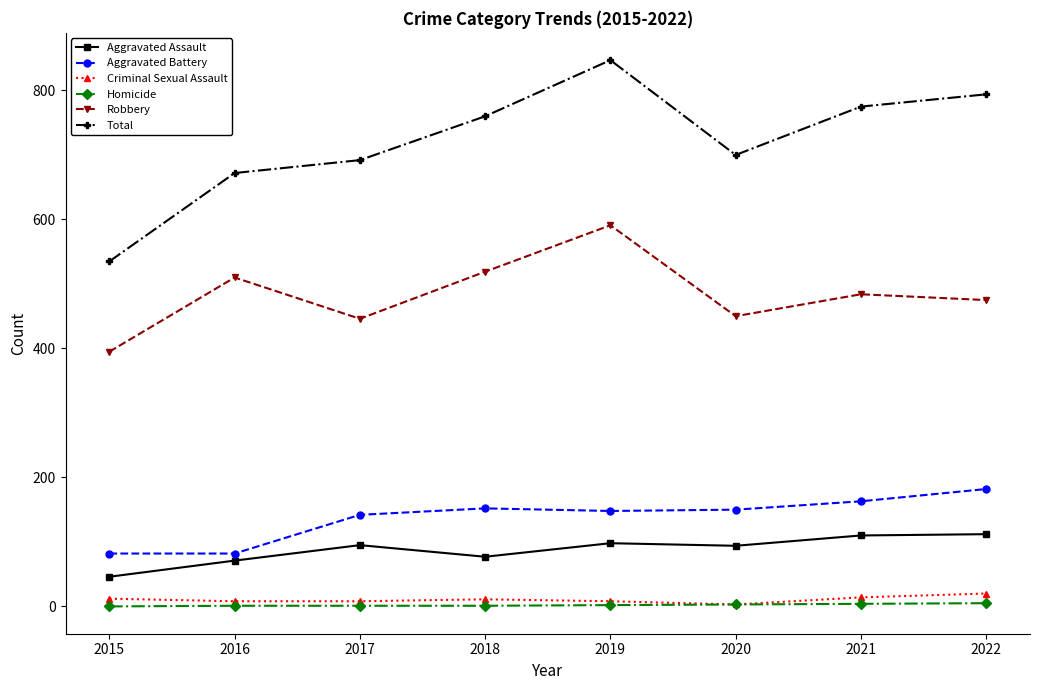

What is the maximum value for Criminal Sexual Assault?

20